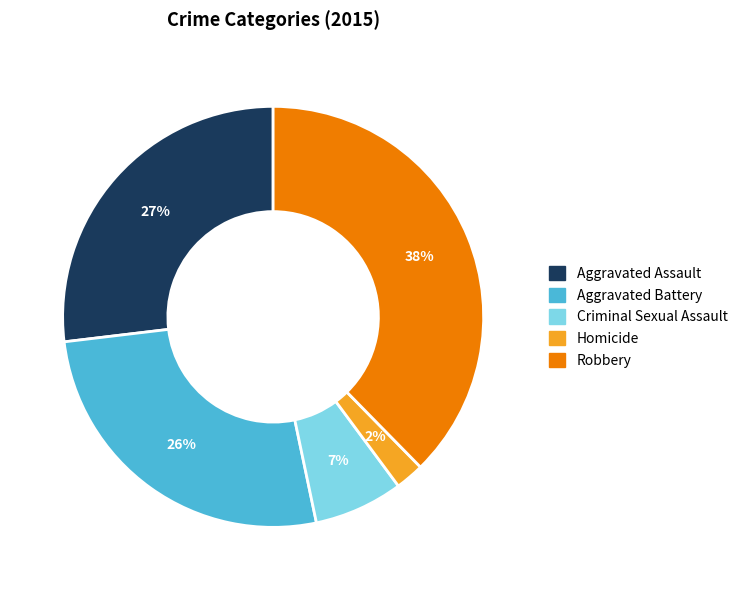

To the nearest percent, what percentage of the pie is Criminal Sexual Assault?

7%